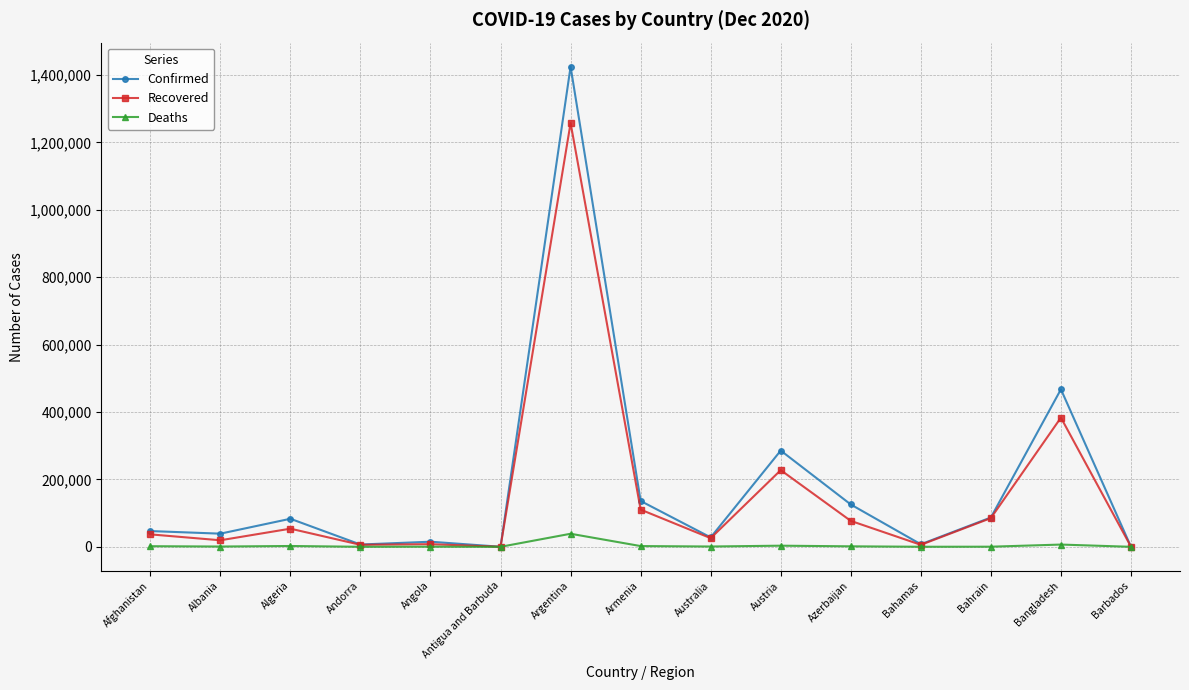

Rank the series at Azerbaijan from highest to lowest value.

Confirmed, Recovered, Deaths